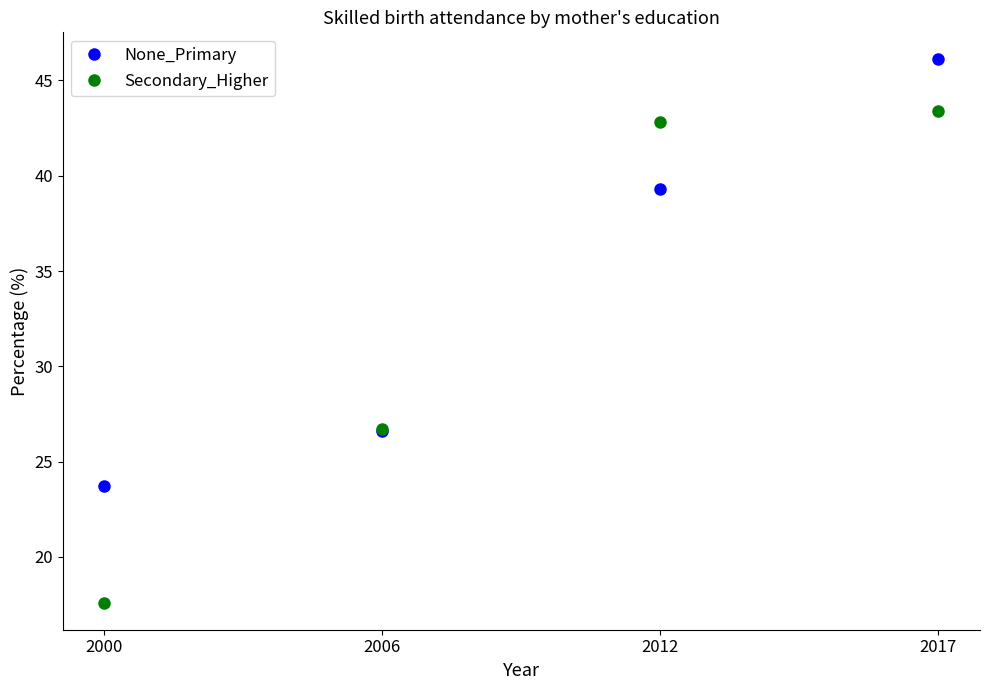

At which label is None_Primary closest to 34?

2012